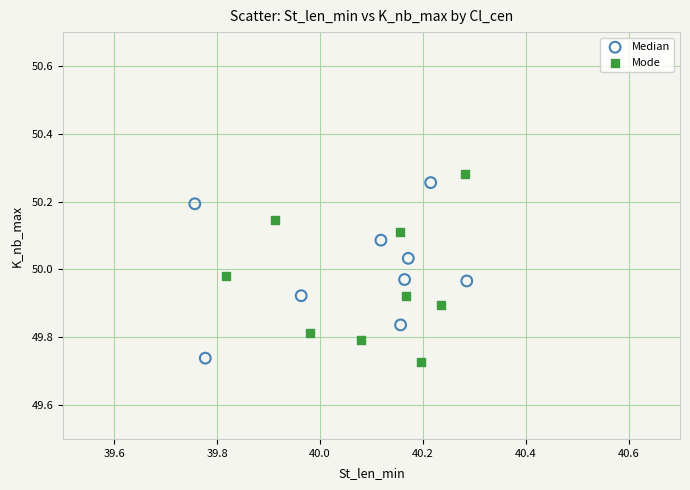

Which series has the largest Y range (max minus min)?

Mode